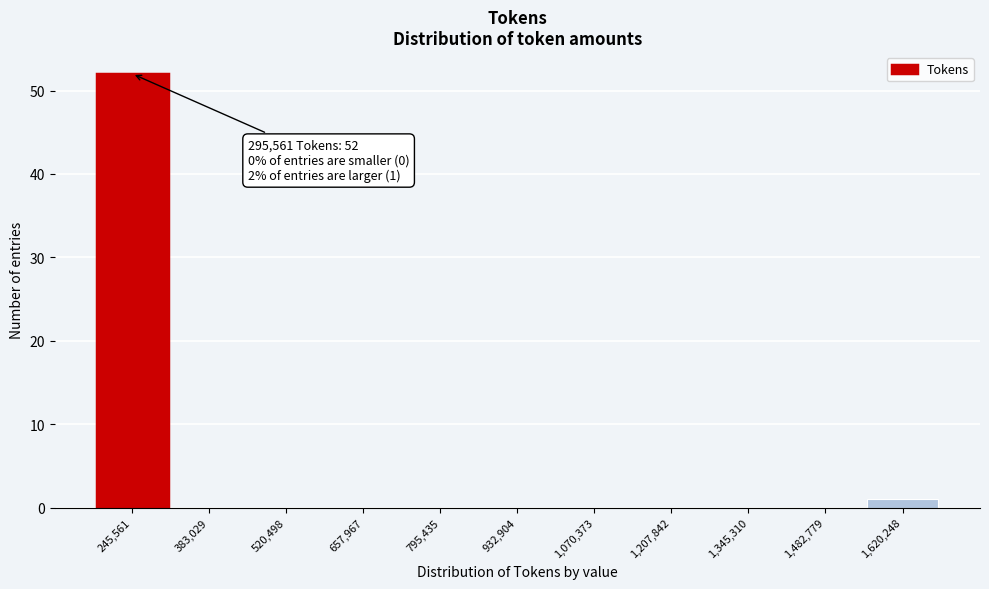

Reading left to right, what are all the values shown in this chart?

245,561=52	383,029=0	520,498=0	657,967=0	795,435=0	932,904=0	1,070,373=0	1,207,842=0	1,345,310=0	1,482,779=0	1,620,248=1